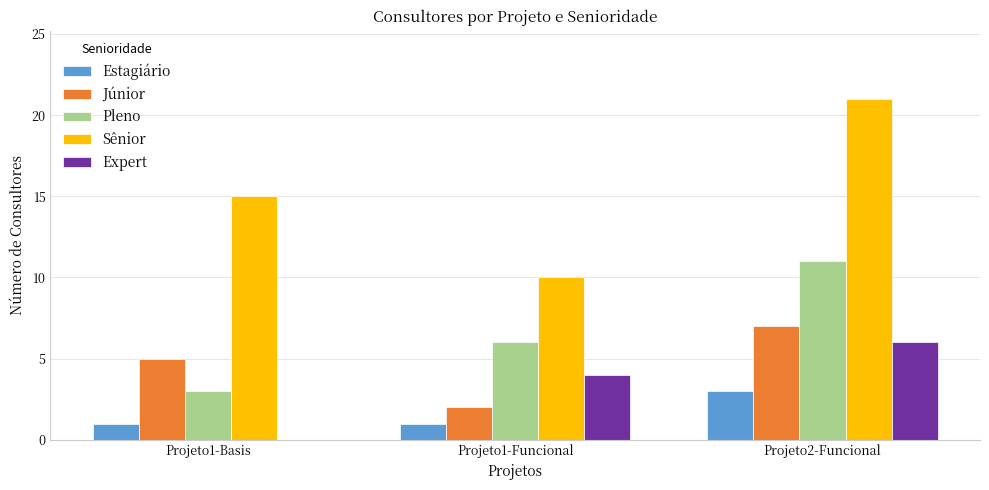

What is the highest value of the Júnior series?

7